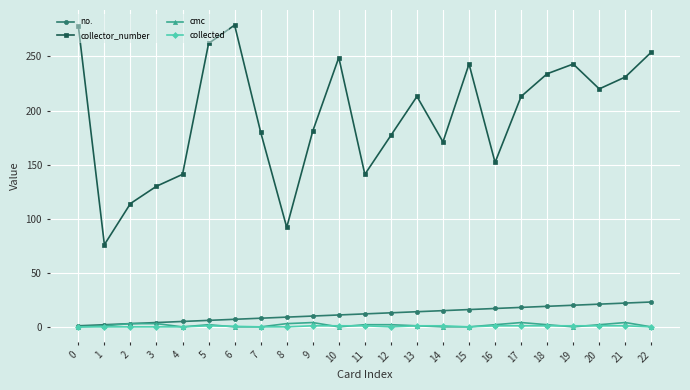

What is the approximate value of collector_number at 17?

213.0